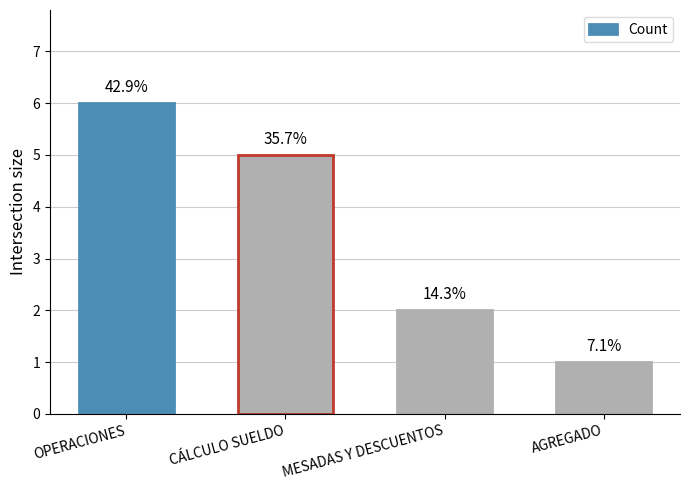

Does the chart contain any negative values?

No